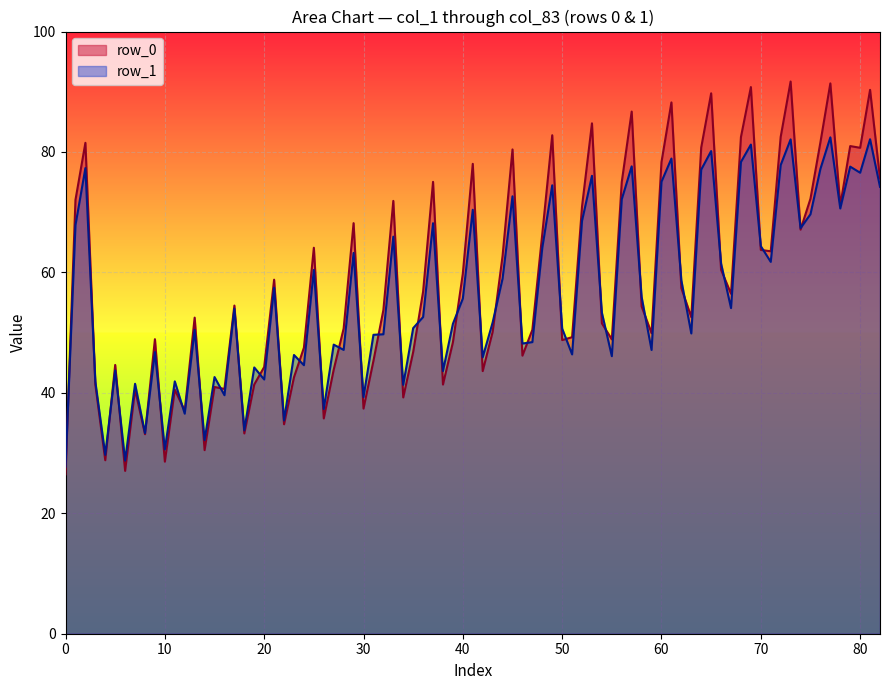

List the series in order of their peak value, highest first.

row_0, row_1